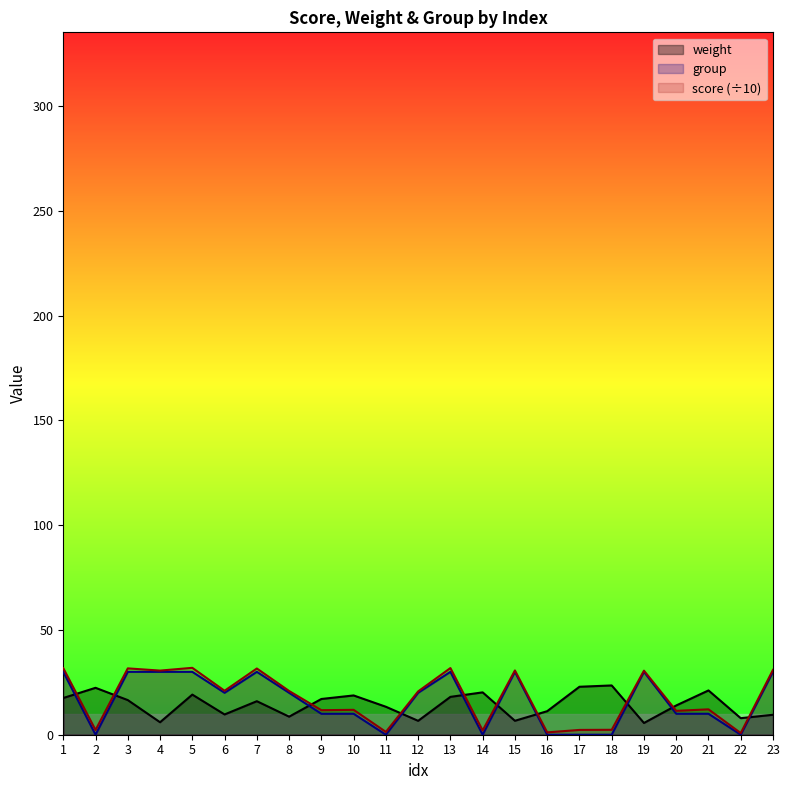

Does the chart display data point markers on the line(s)?

No